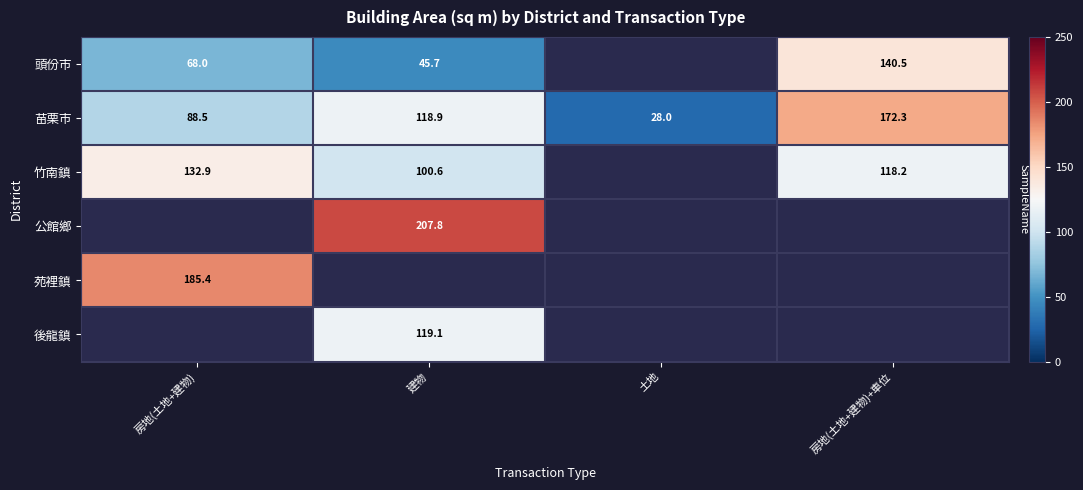

The 苗栗市 series shows 46.8 at 土地. True or false?

False